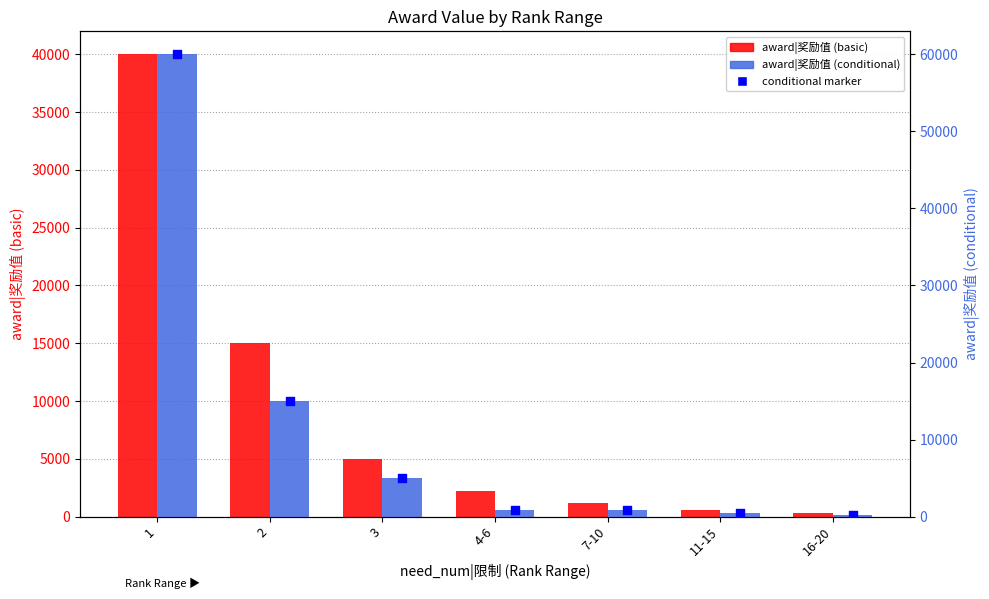

At which category is the sum across all series the highest?

1